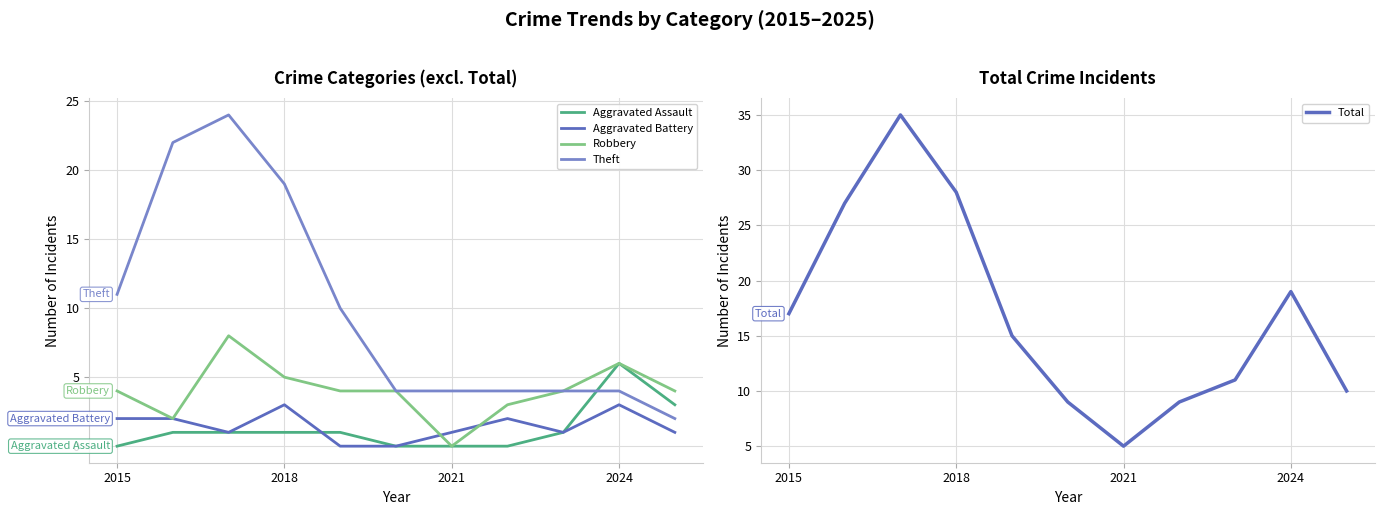

The Robbery series shows 14 at 2021. True or false?

False